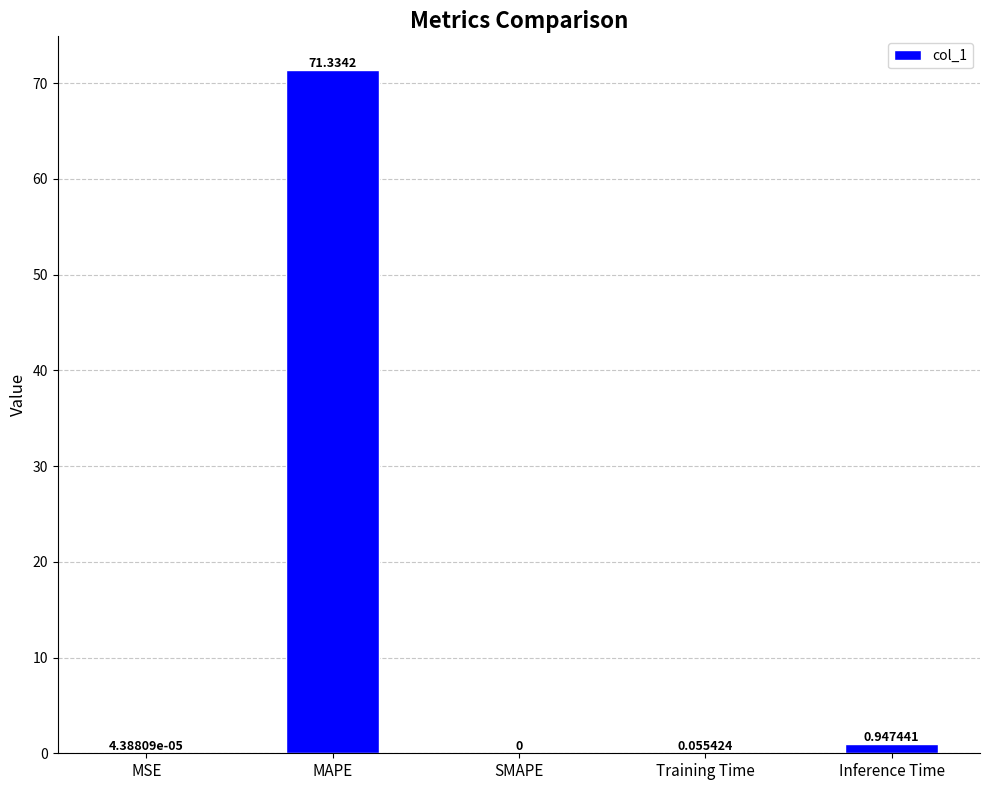

What is the sum of the values at MSE and MAPE?

71.3